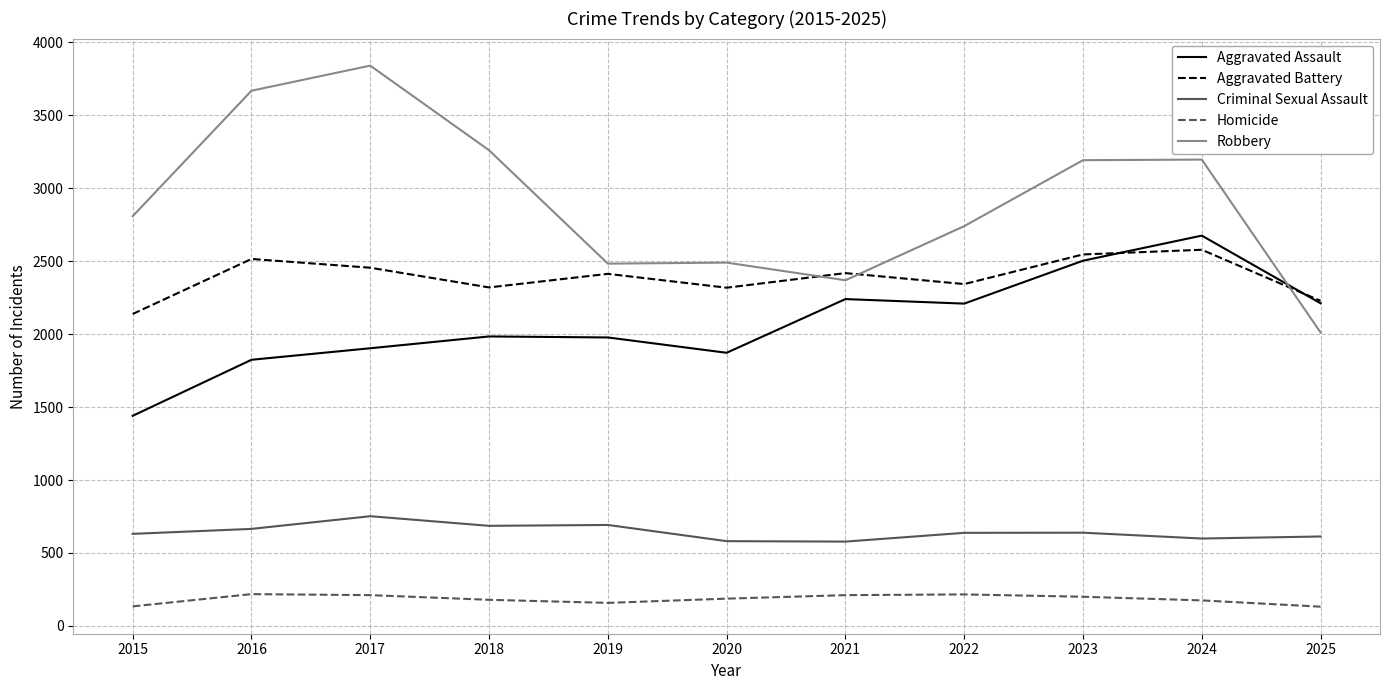

Is it true that Aggravated Assault equals 3734 at 2025?

False